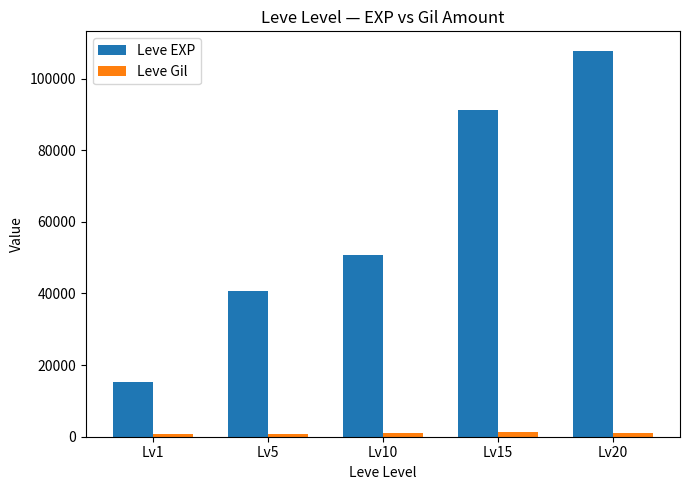

Which series has the largest total across all categories?

Leve EXP